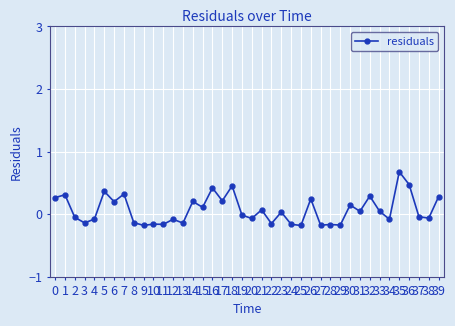

Where is the first local minimum?

3